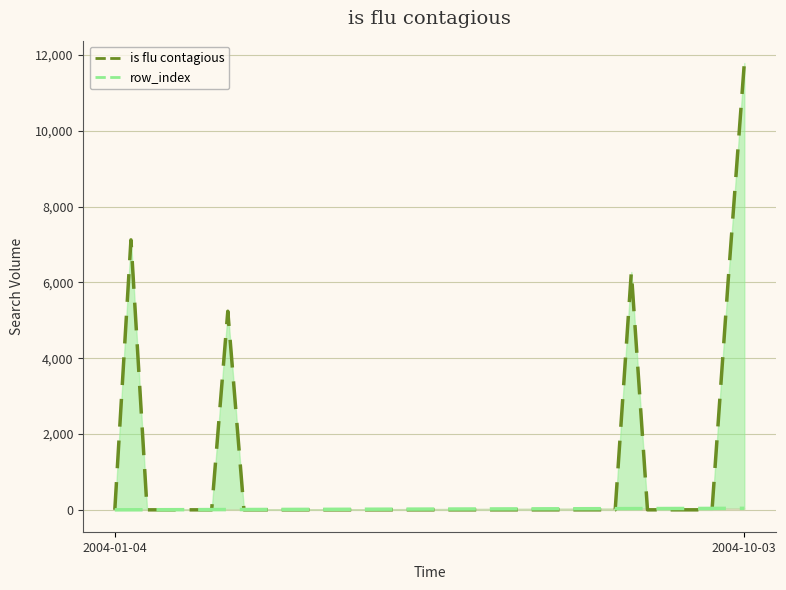

Reading right to left, extract all data points from this chart.

is flu contagious: 2004-10-03=11790.1	2004-09-26=6053.7	2004-09-19=0.0	2004-09-12=0.0	2004-09-05=0.0	2004-08-29=0.0	2004-08-22=0.0	2004-08-15=6274.9	2004-08-08=0.0	2004-08-01=0.0	2004-07-25=0.0	2004-07-18=0.0	2004-07-11=0.0	2004-07-04=0.0	2004-06-27=0.0	2004-06-20=0.0	2004-06-13=0.0	2004-06-06=0.0	2004-05-30=0.0	2004-05-23=0.0	2004-05-16=0.0	2004-05-09=0.0	2004-05-02=0.0	2004-04-25=0.0	2004-04-18=0.0	2004-04-11=0.0	2004-04-04=0.0	2004-03-28=0.0	2004-03-21=0.0	2004-03-14=0.0	2004-03-07=0.0	2004-02-29=0.0	2004-02-22=5239.6	2004-02-15=0.0	2004-02-08=0.0	2004-02-01=0.0	2004-01-25=0.0	2004-01-18=0.0	2004-01-11=7123.1	2004-01-04=0.0
row_index: 2004-10-03=39.0	2004-09-26=38.0	2004-09-19=37.0	2004-09-12=36.0	2004-09-05=35.0	2004-08-29=34.0	2004-08-22=33.0	2004-08-15=32.0	2004-08-08=31.0	2004-08-01=30.0	2004-07-25=29.0	2004-07-18=28.0	2004-07-11=27.0	2004-07-04=26.0	2004-06-27=25.0	2004-06-20=24.0	2004-06-13=23.0	2004-06-06=22.0	2004-05-30=21.0	2004-05-23=20.0	2004-05-16=19.0	2004-05-09=18.0	2004-05-02=17.0	2004-04-25=16.0	2004-04-18=15.0	2004-04-11=14.0	2004-04-04=13.0	2004-03-28=12.0	2004-03-21=11.0	2004-03-14=10.0	2004-03-07=9.0	2004-02-29=8.0	2004-02-22=7.0	2004-02-15=6.0	2004-02-08=5.0	2004-02-01=4.0	2004-01-25=3.0	2004-01-18=2.0	2004-01-11=1.0	2004-01-04=0.0